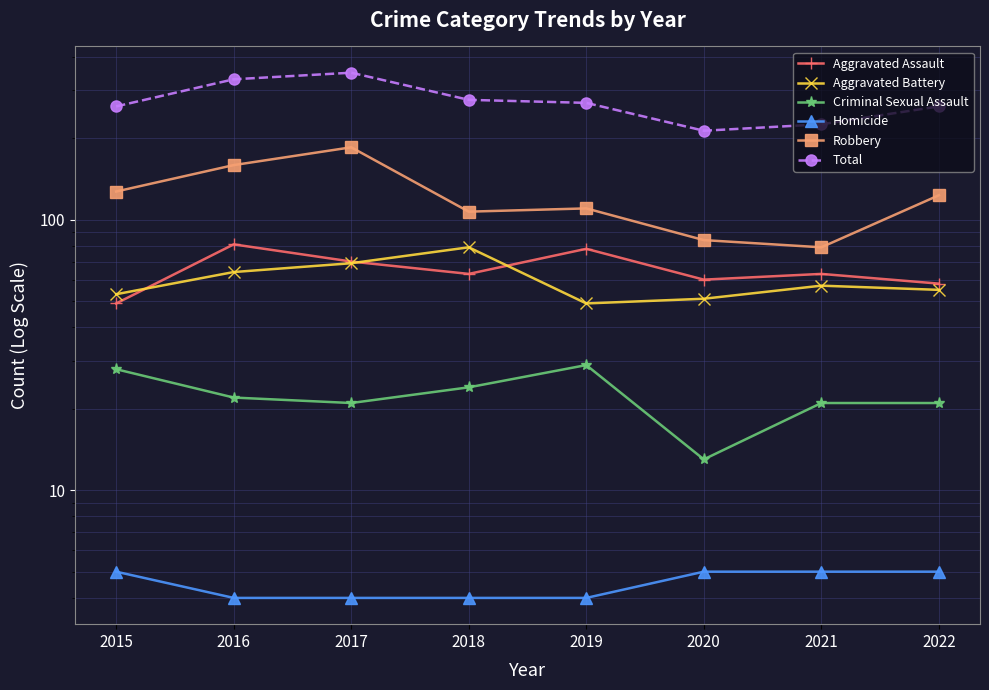

True or false: Homicide and Criminal Sexual Assault intersect in this chart.

False